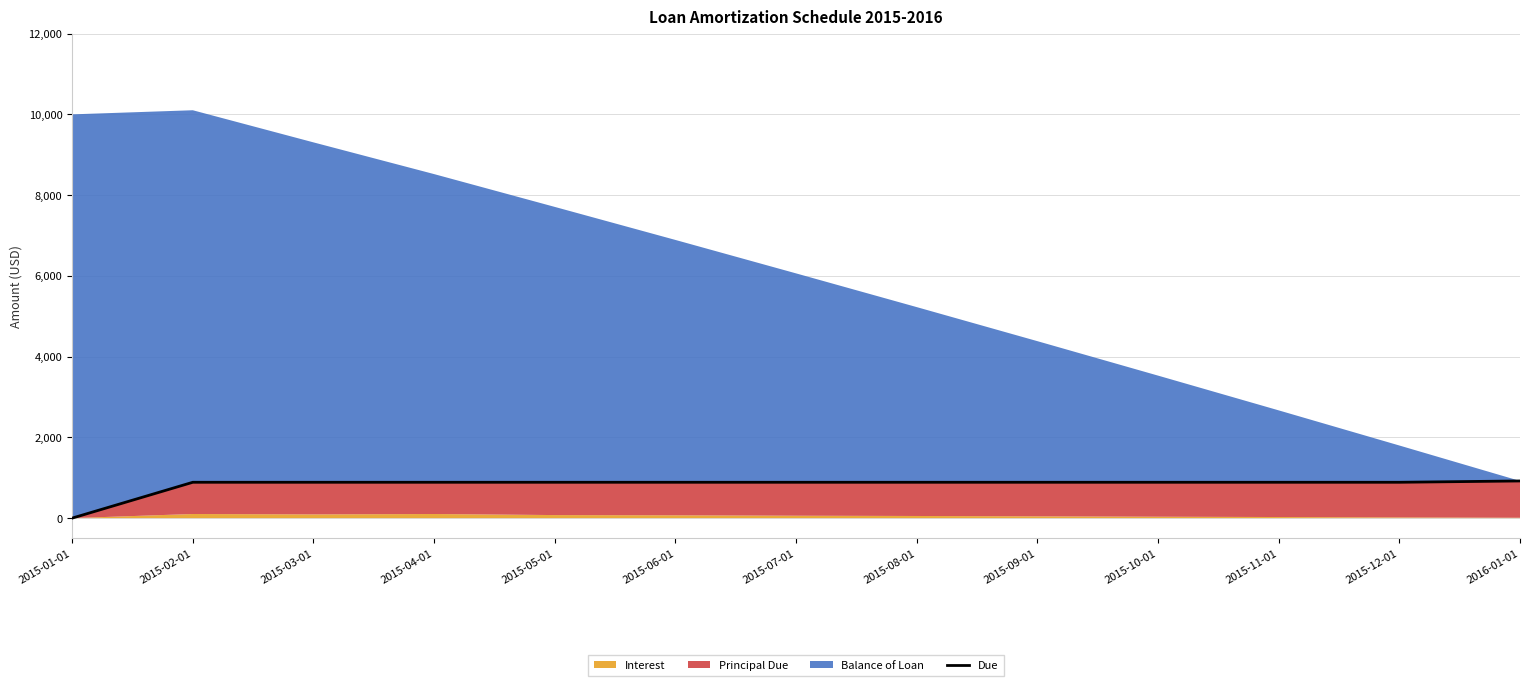

What is the label of the 6th point from the right?

2015-08-01